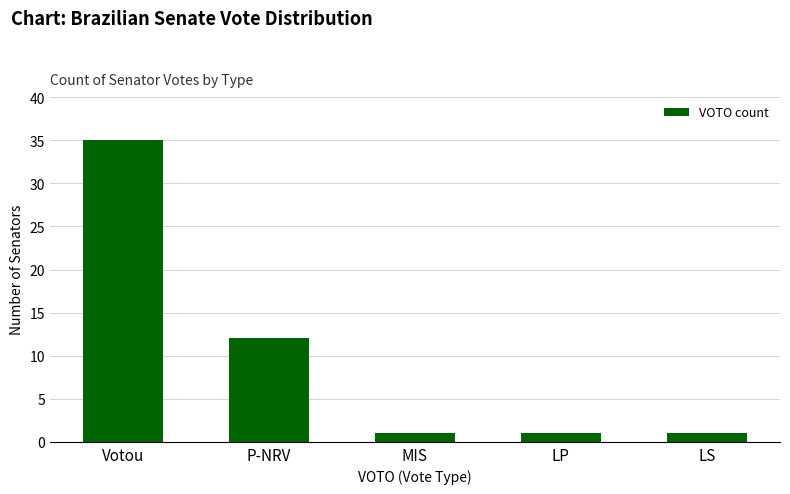

The value at P-NRV is 12. True or false?

True